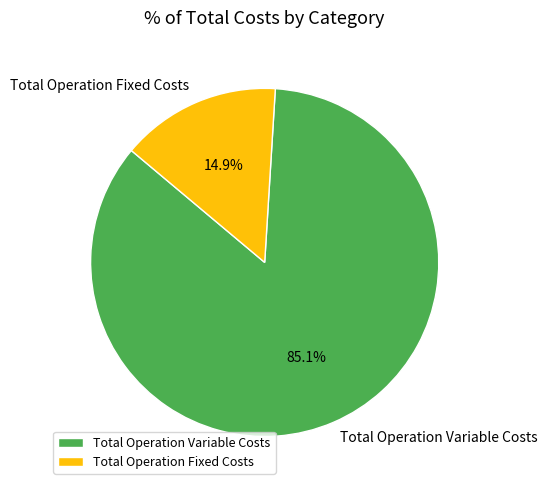

What is the largest slice in the pie chart?

Total Operation Variable Costs